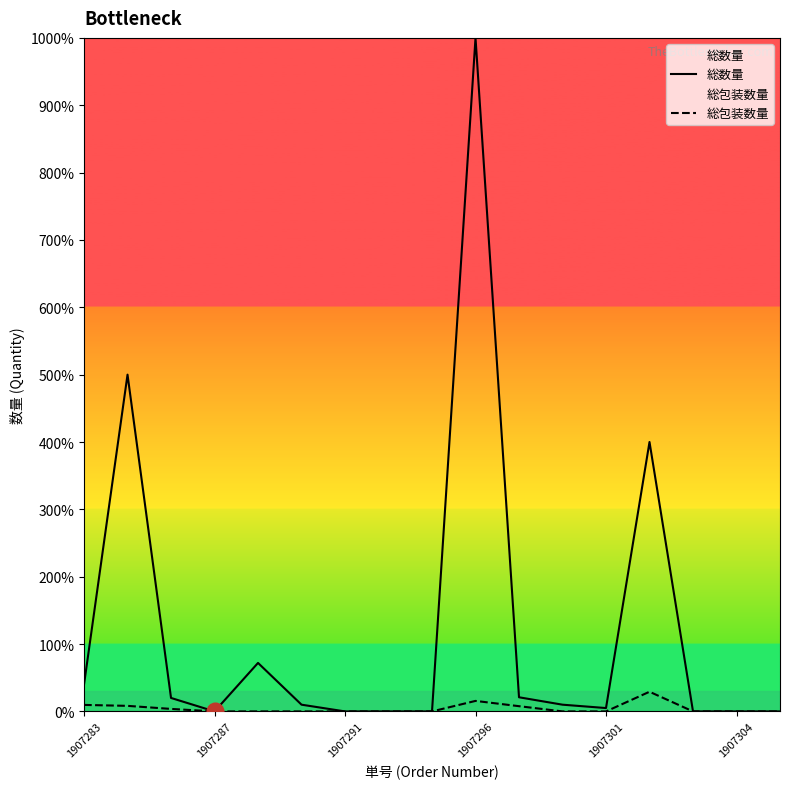

Is this an area chart (filled region under the line)?

No